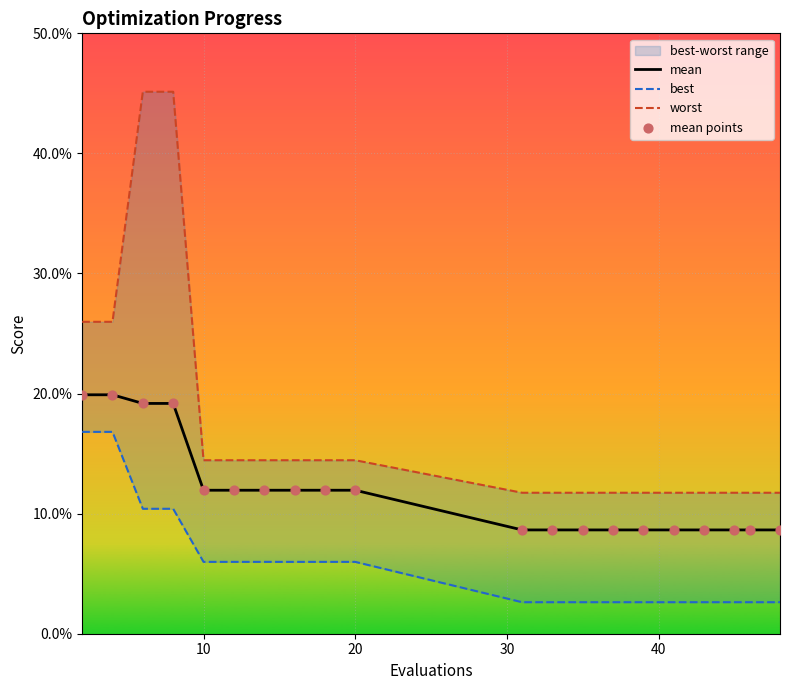

Which series reaches the minimum Y coordinate?

best